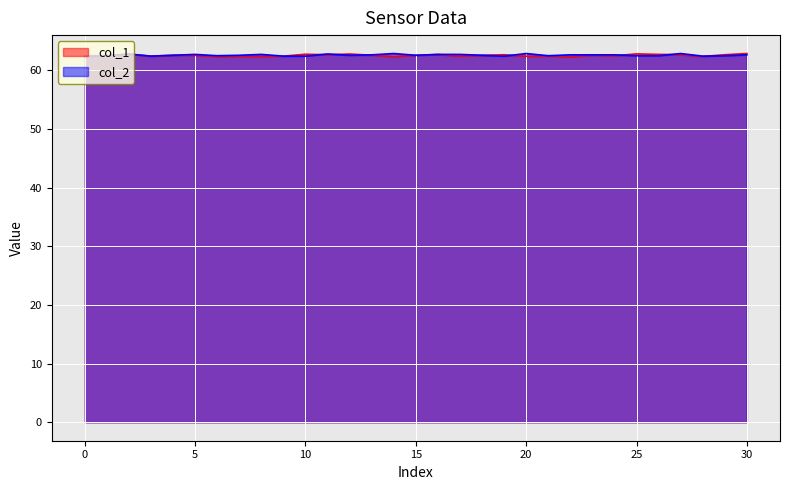

Reading right to left, transcribe all the data shown in this chart.

col_1: 62.9	62.7	62.4	62.7	62.7	62.8	62.5	62.6	62.4	62.5	62.4	62.7	62.6	62.5	62.7	62.6	62.4	62.6	62.8	62.7	62.8	62.4	62.4	62.4	62.4	62.6	62.6	62.4	62.8	62.5	62.5
col_2: 62.7	62.5	62.4	62.9	62.5	62.5	62.7	62.7	62.7	62.5	62.9	62.4	62.6	62.7	62.7	62.6	62.9	62.7	62.6	62.8	62.4	62.4	62.7	62.6	62.5	62.7	62.6	62.4	62.8	62.5	62.4